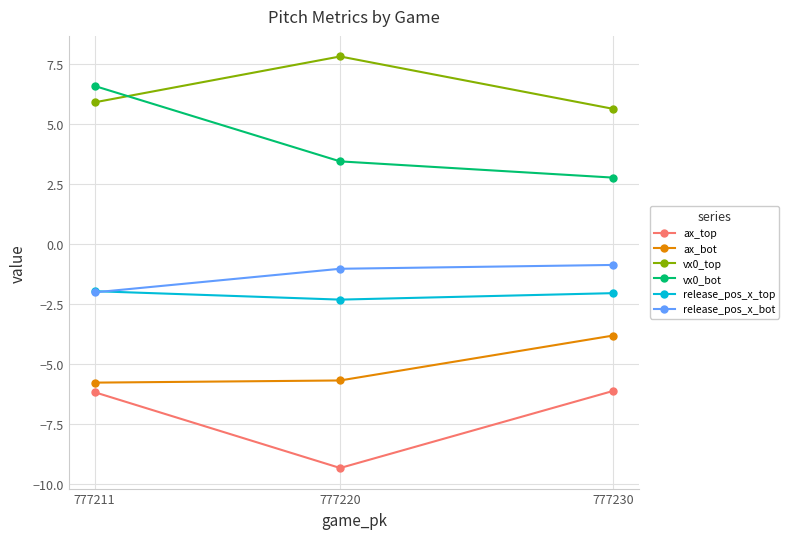

How many lines are shown in the chart?

6